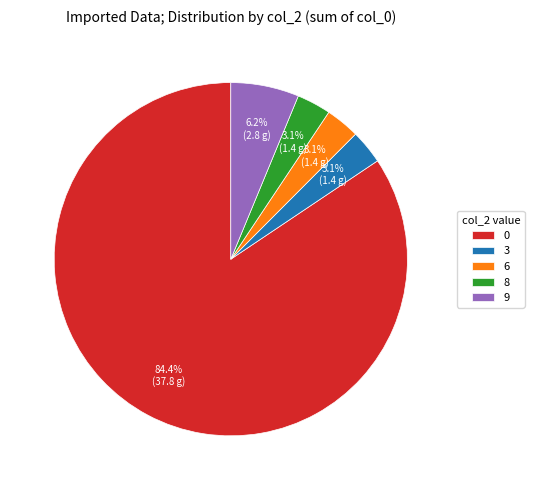

What is the ratio of the value at 9 to the value at 8?

2.0